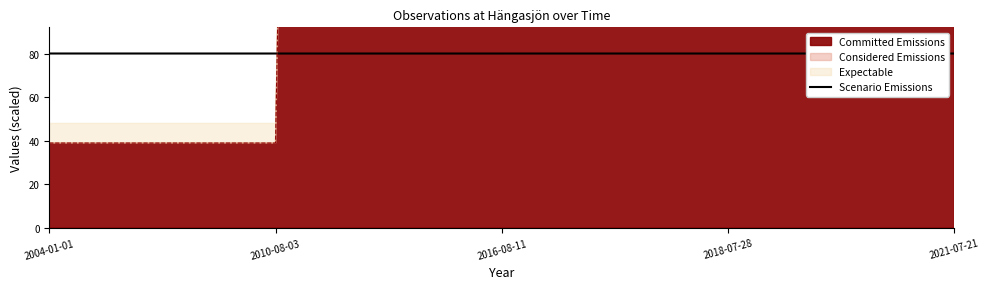

What is the highest value of the Scenario Emissions series?

80.0